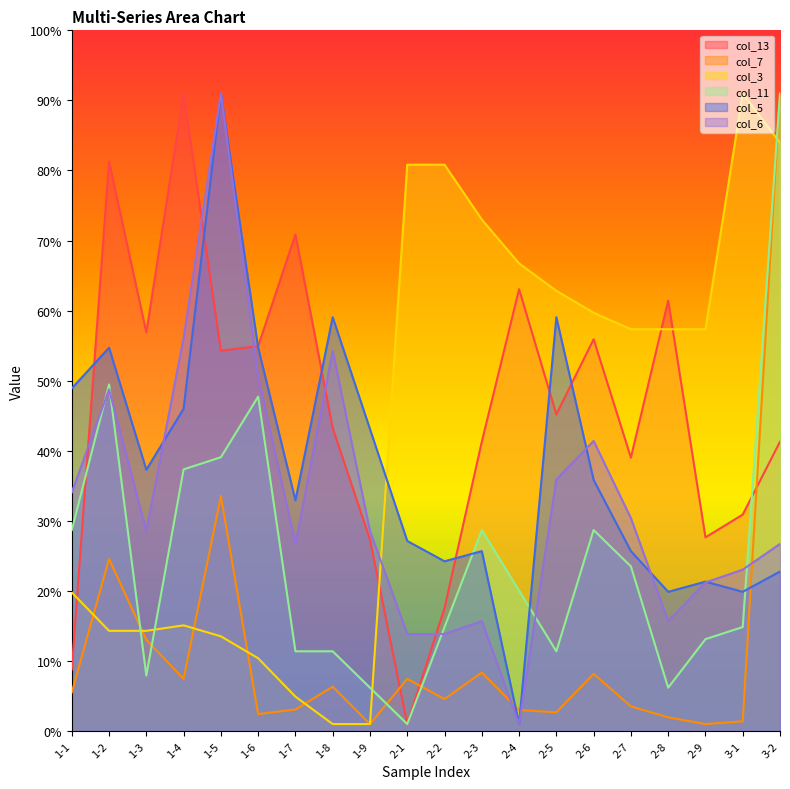

Which category has the highest value in the col_13 series?

1-4